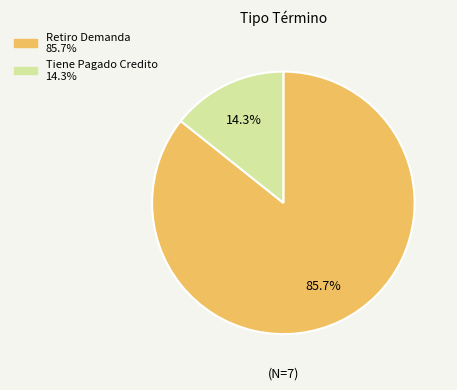

To the nearest percent, what is the average slice percentage?

50%